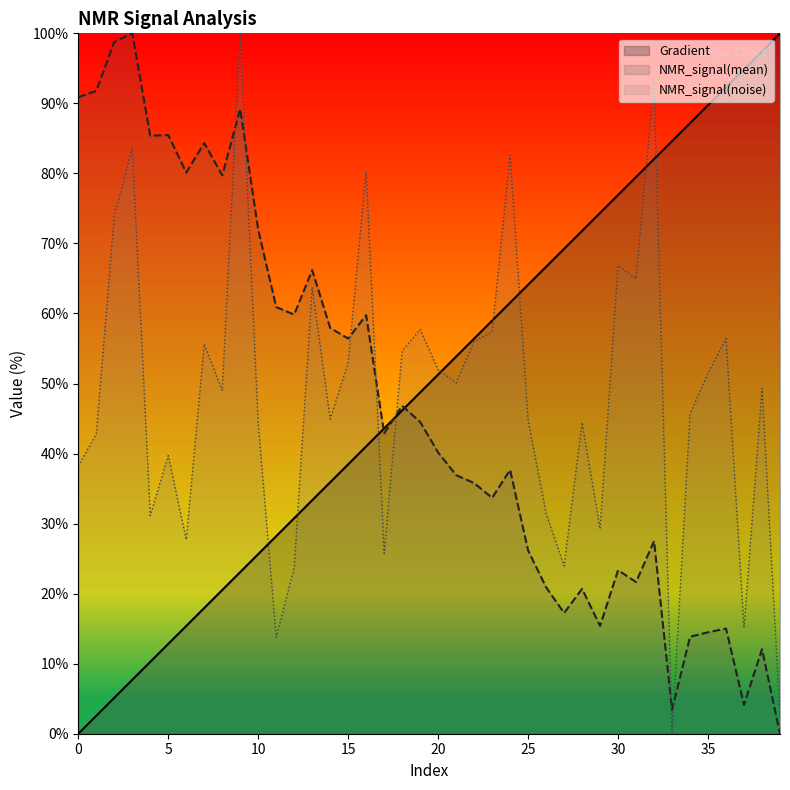

Between which two adjacent categories do NMR_signal(mean) and NMR_signal(noise) first intersect?

8 and 9